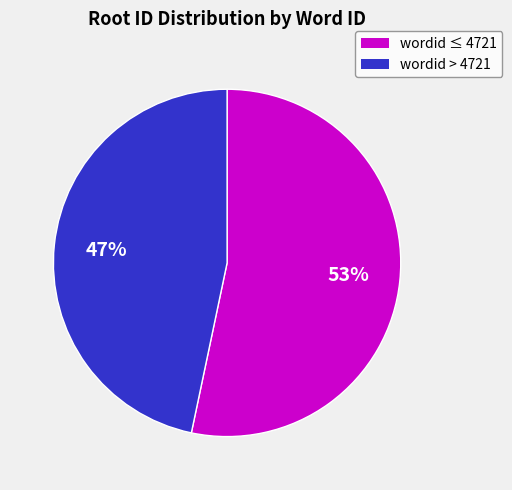

What is the ratio of the value at wordid > 4721 to the value at wordid ≤ 4721?

0.9